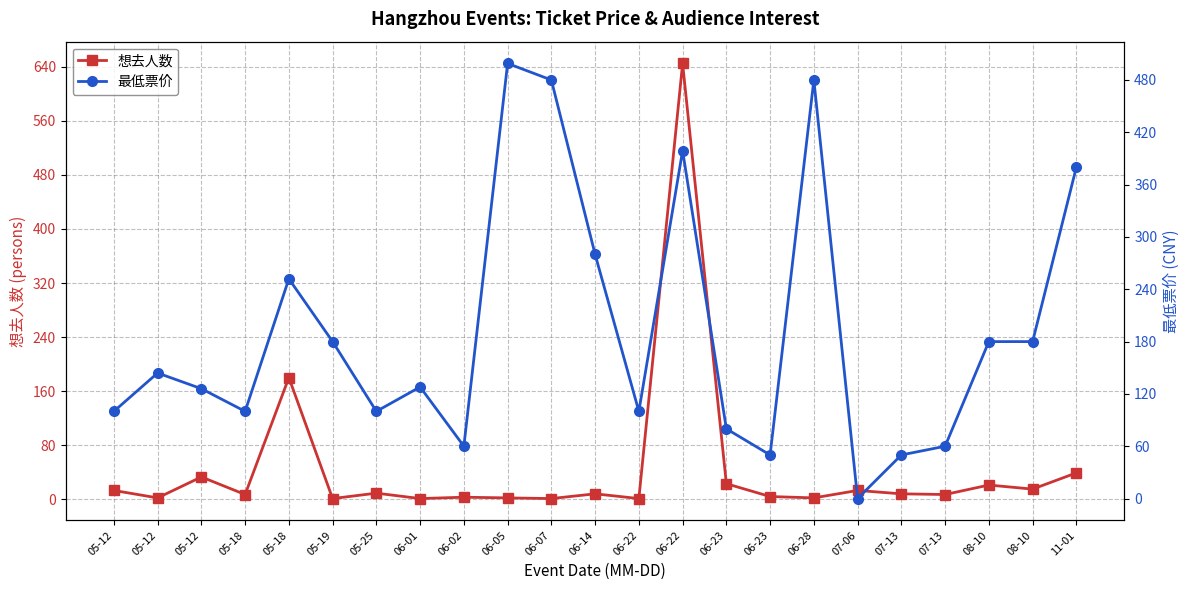

What is the sum of all 最低票价 values?

4408